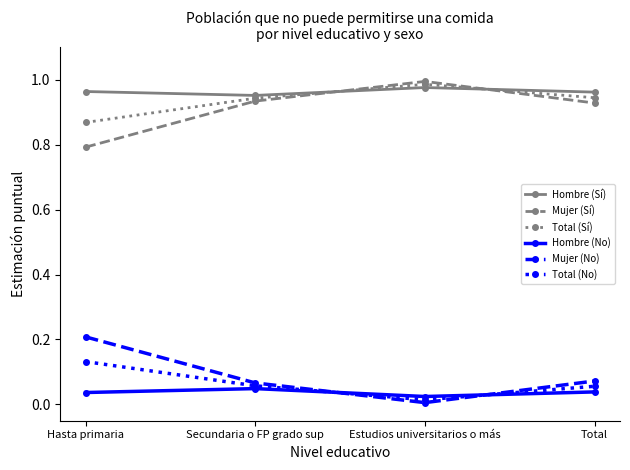

True or false: Mujer (Sí) and Mujer (No) cross at least once.

False